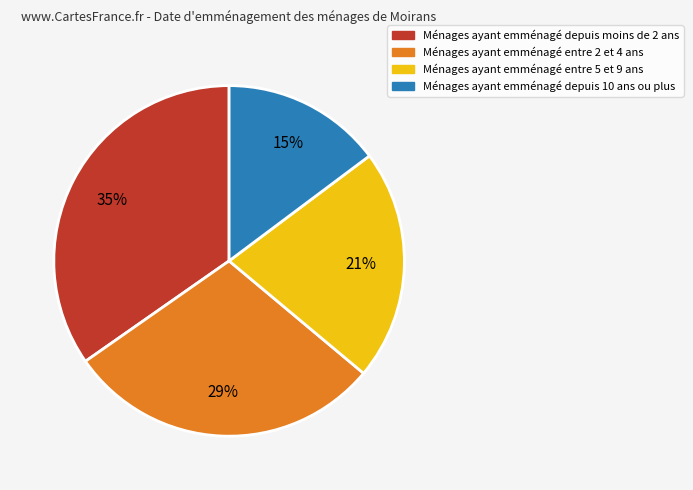

To the nearest percent, what is the average slice percentage?

25%